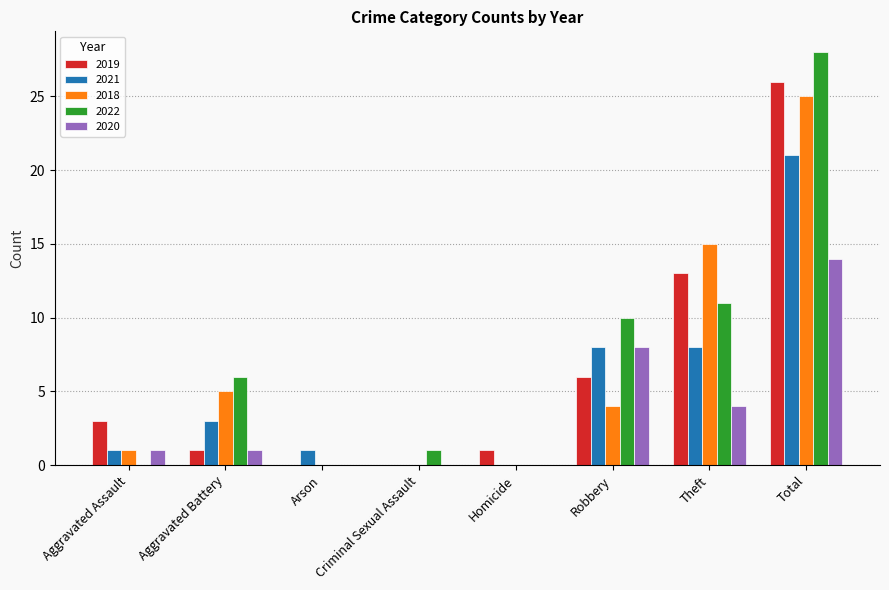

What is the sum of all 2019 values?

50